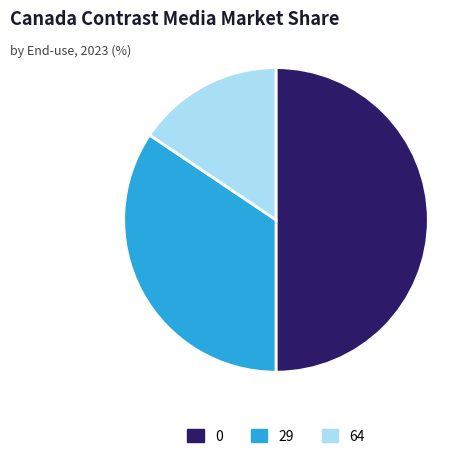

What is the smallest slice in the pie chart?

64